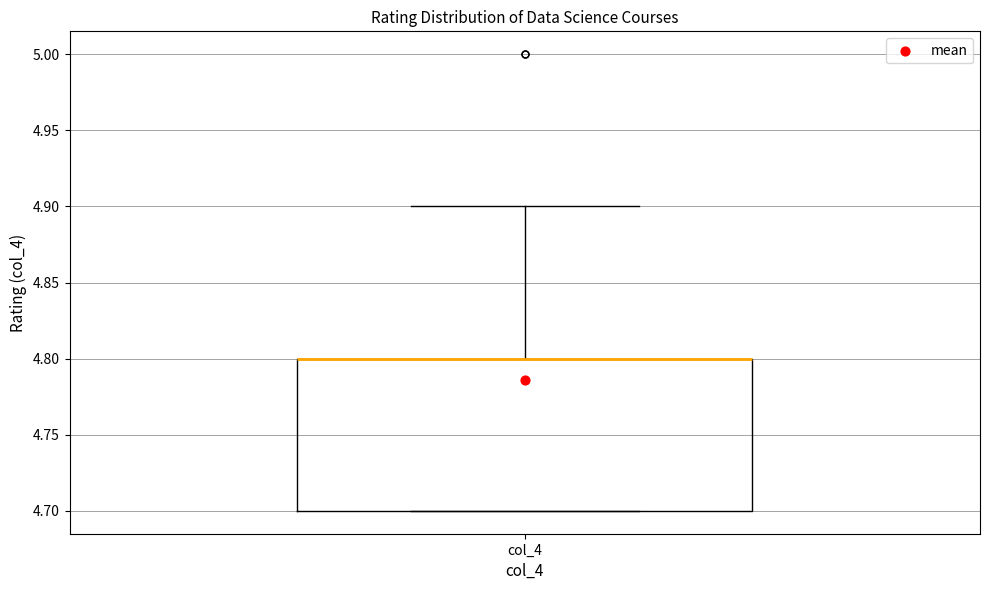

Transcribe this box plot: give where the median line is, the range the box spans, and where the two whiskers end, as read against the y-axis. The values are not printed on the chart, so give them approximately, as read against the axis.

median 4.8 (drawn on the box's upper edge), box 4.7 to 4.8, whiskers 4.7 to 4.9